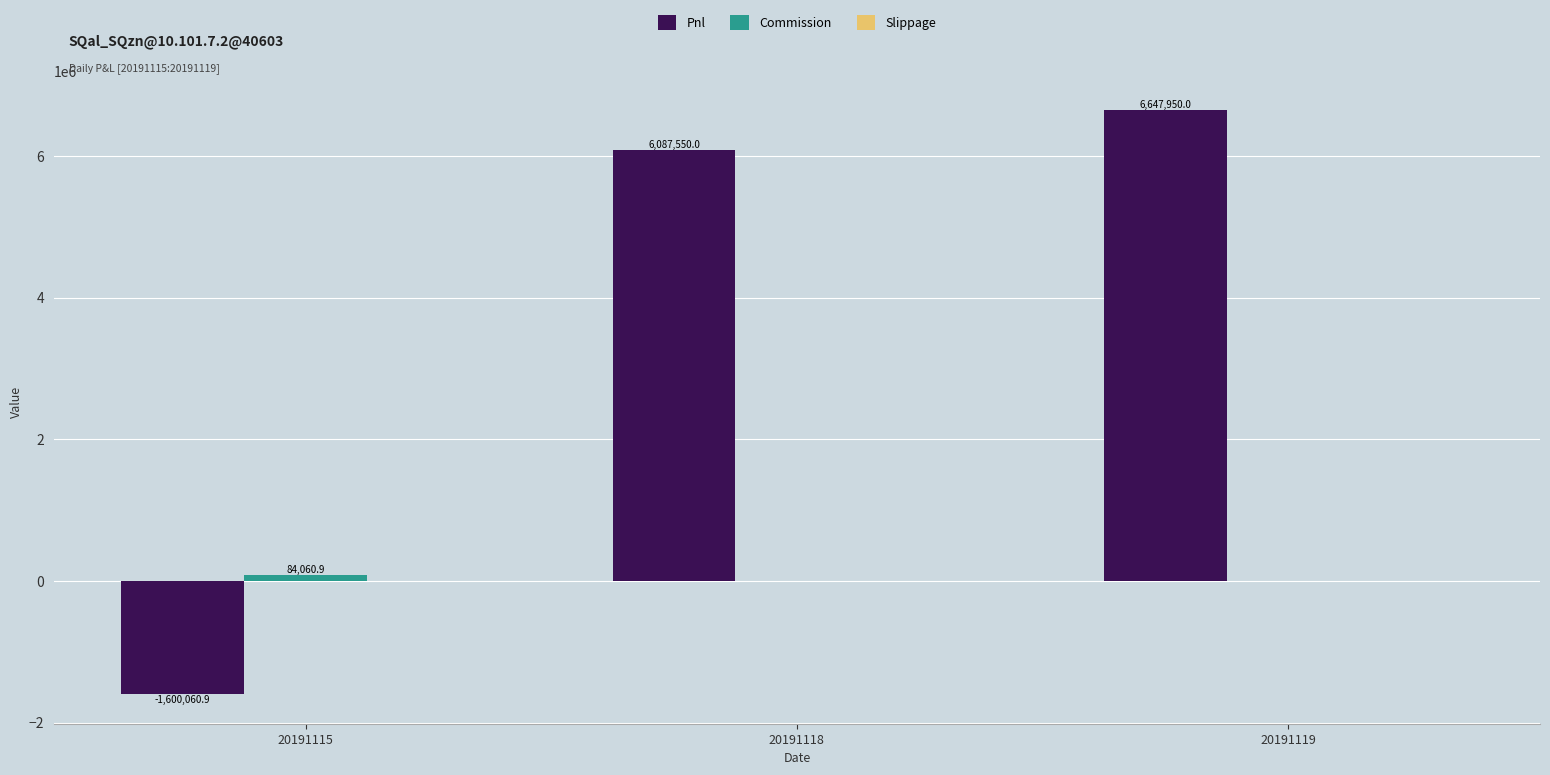

The Pnl series shows 1461257.3 at 20191119. True or false?

False